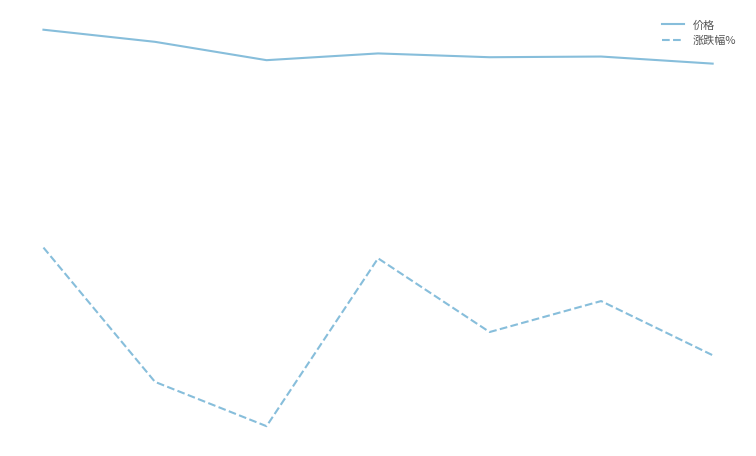

Is this an area chart (filled region under the line)?

No